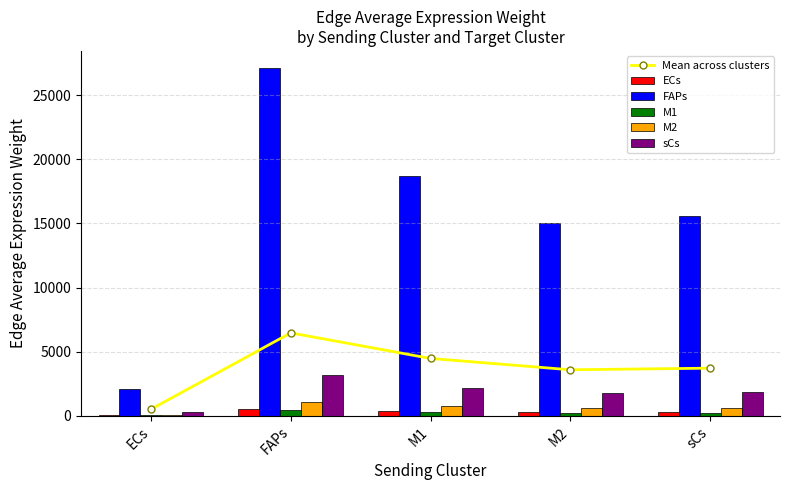

What is the sum of the ECs values at M2 and sCs?

598.4